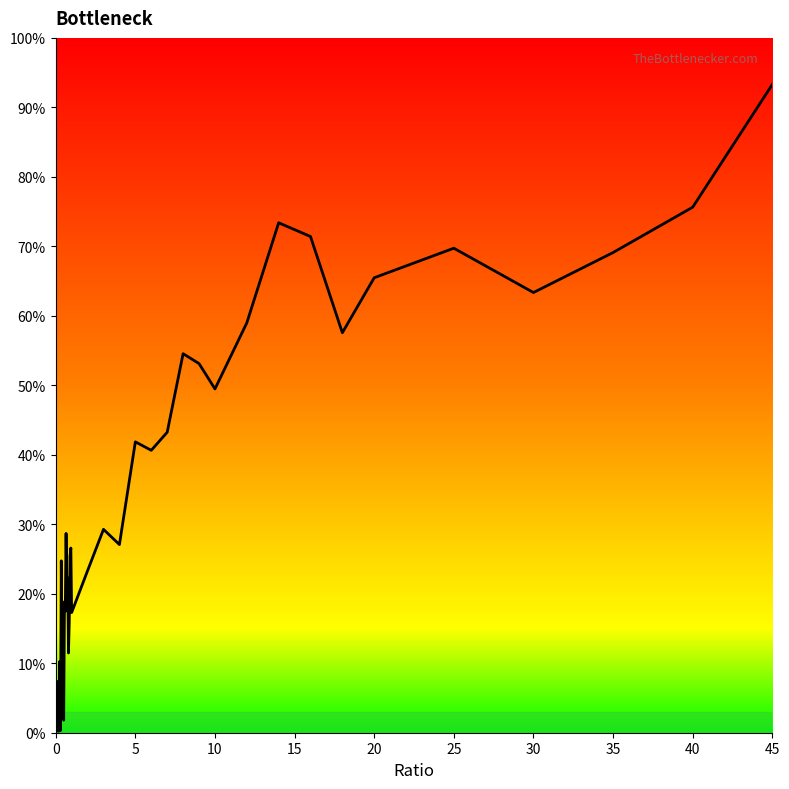

What is the greatest value displayed?

93.3